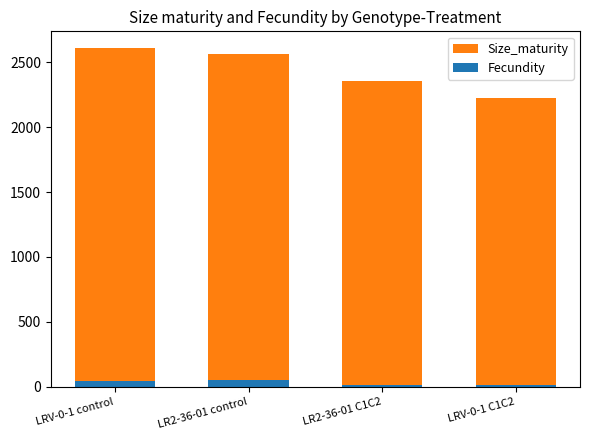

What is the total value across all series at LRV-0-1 control?

2655.4